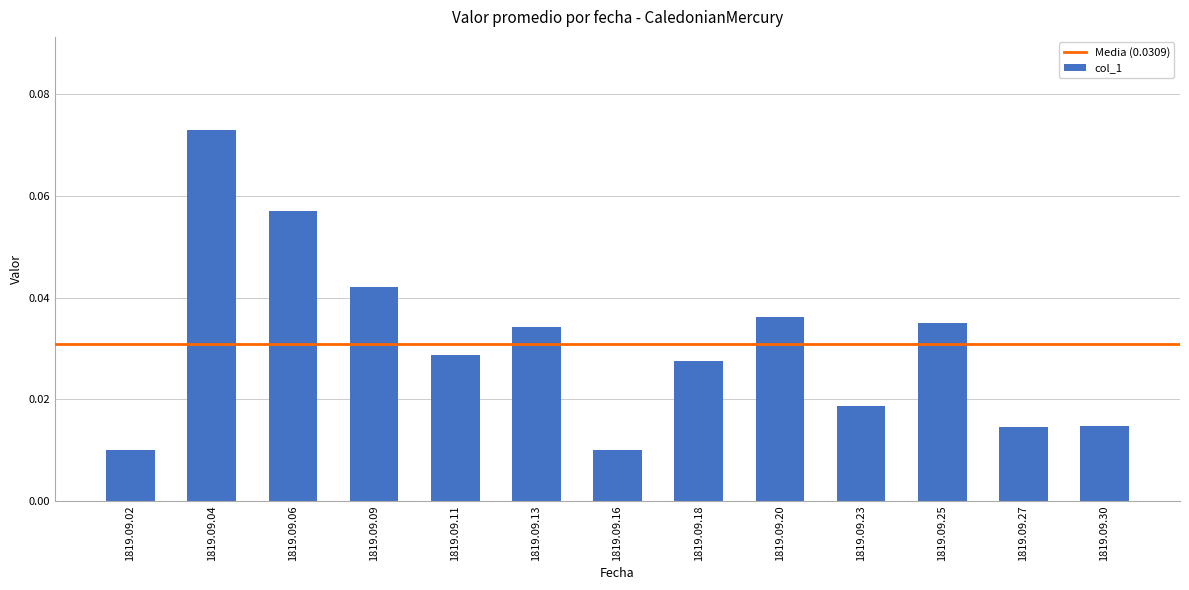

Which label corresponds to the largest value in the chart?

1819.09.04